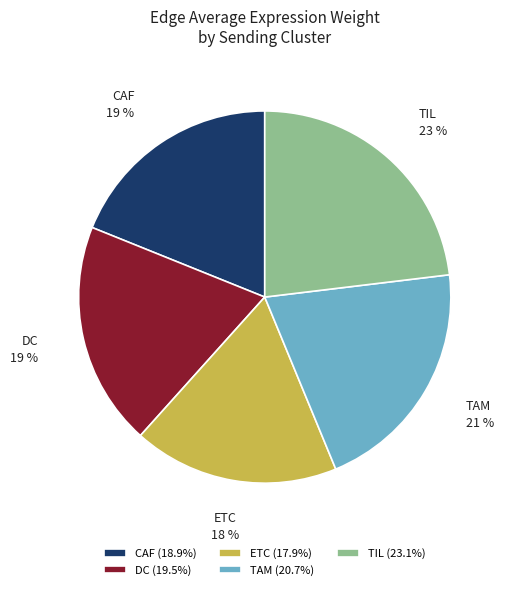

To the nearest percent, what is the difference between the ETC and CAF slice percentages?

1%